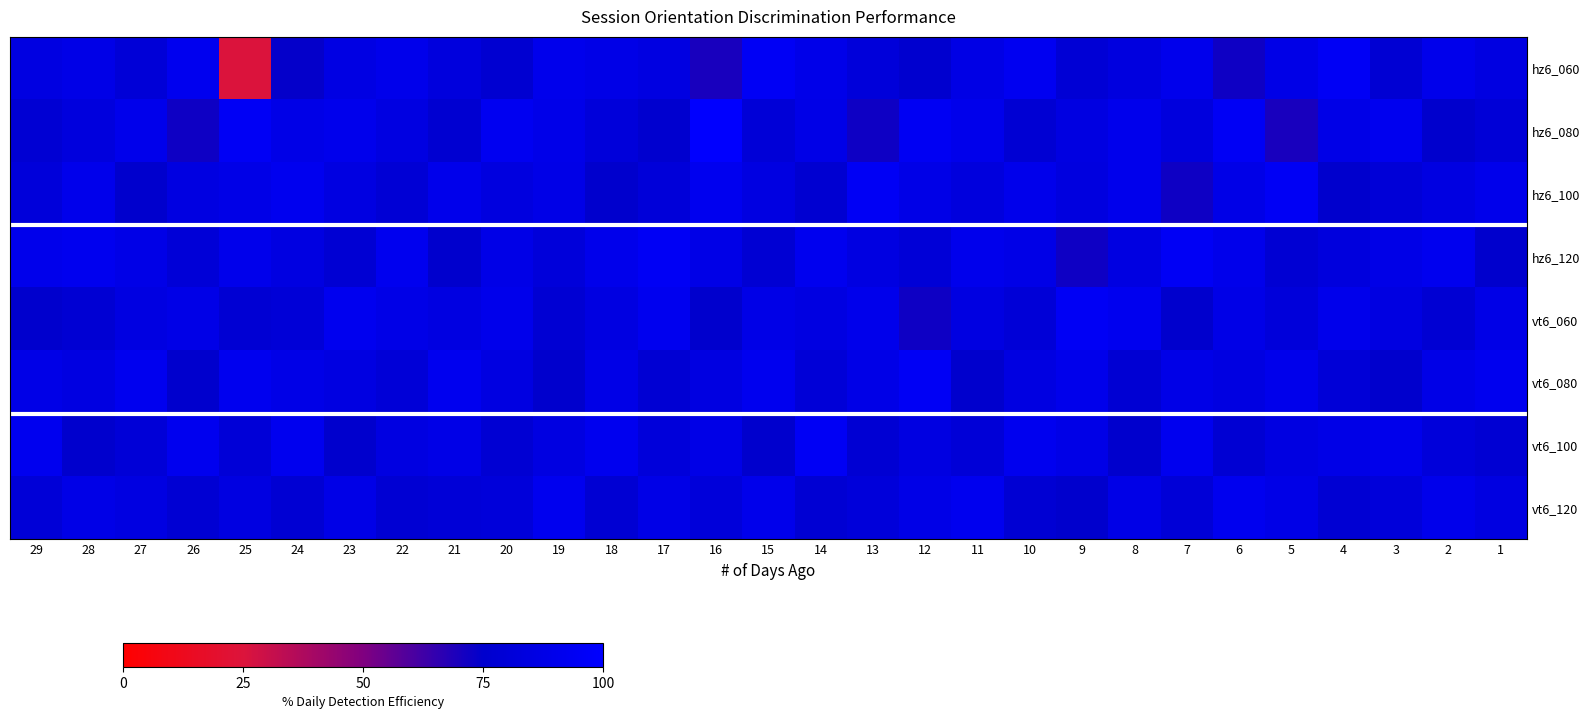

Between 25 and 5, which series saw the biggest shift?

row_0